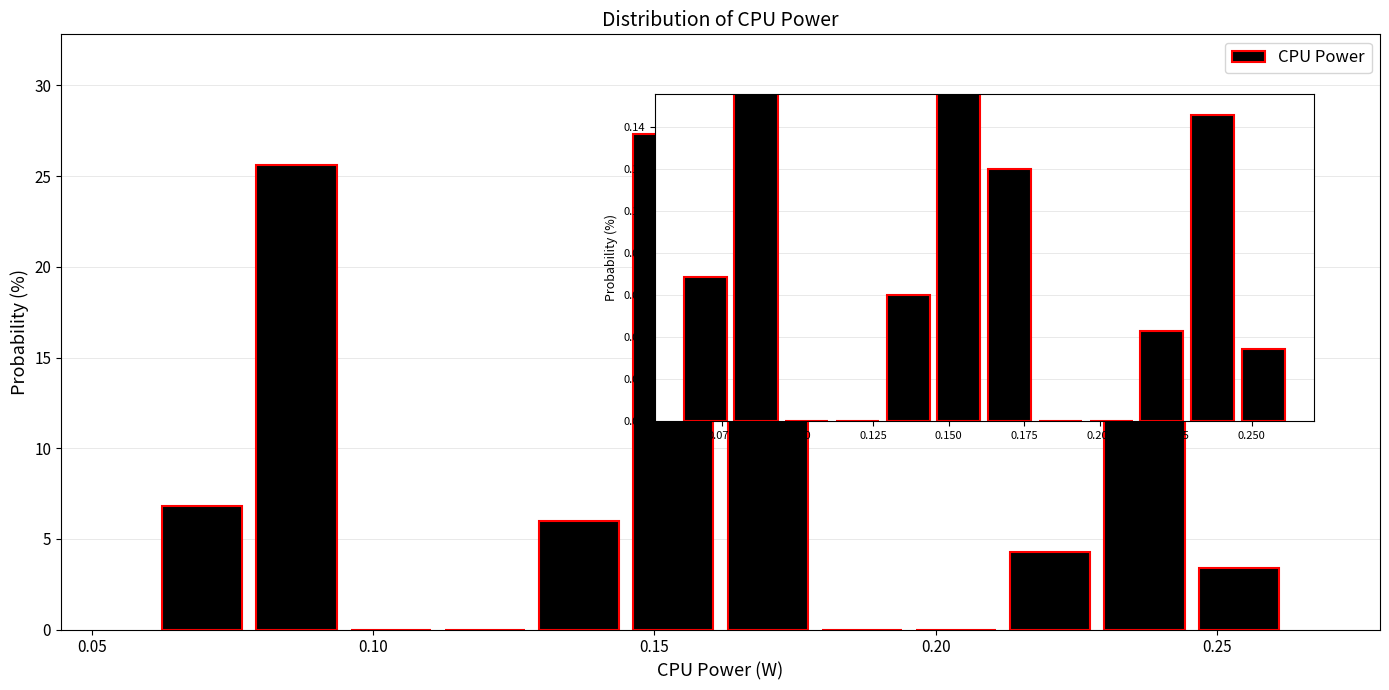

Around what value on the x-axis is the tallest bar? Give the approximate position of its centre, as read against the axis.

0.155